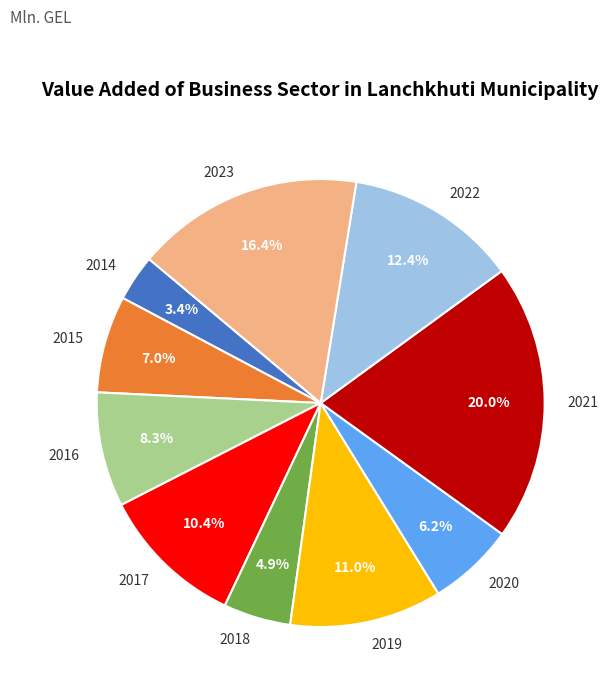

To the nearest percent, what percentage of the pie is 2022?

12%